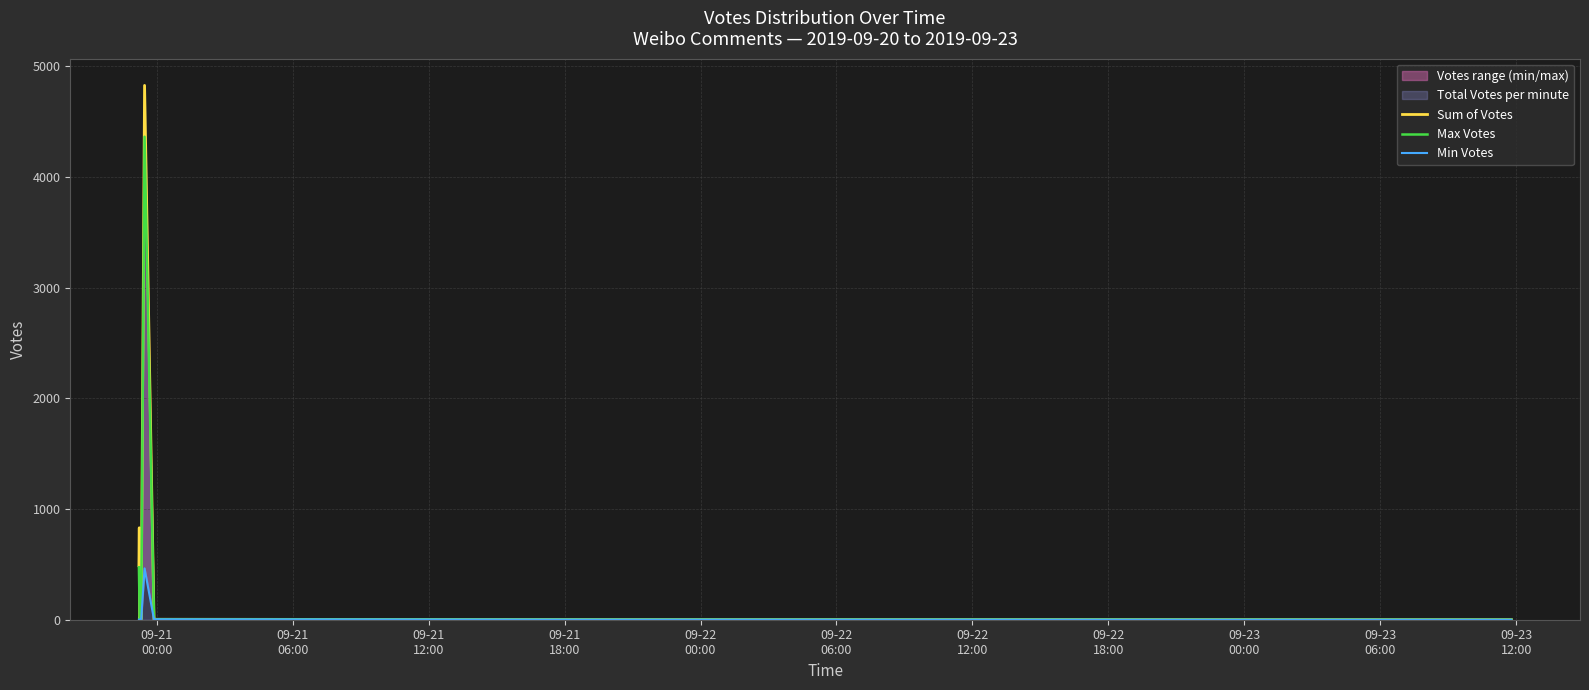

Is the value of Max Votes at 09-23
00:00 greater than the value of Min Votes at 12?

Yes